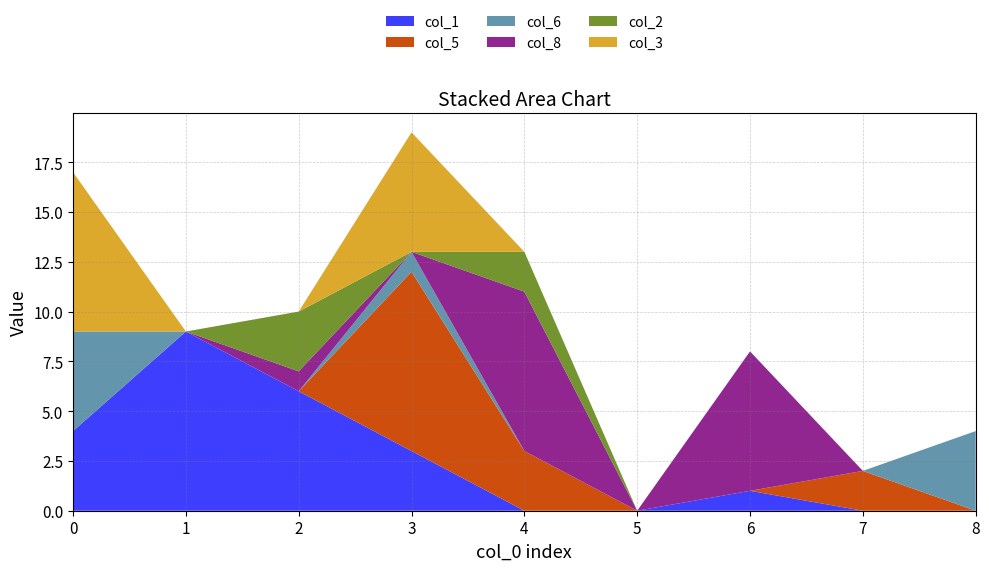

Reading left to right, what are all the values shown in this chart?

col_1: 0=4	1=9	2=6	3=3	4=0	5=0	6=1	7=0	8=0
col_5: 0=0	1=0	2=0	3=9	4=3	5=0	6=0	7=2	8=0
col_6: 0=5	1=0	2=0	3=1	4=0	5=0	6=0	7=0	8=4
col_8: 0=0	1=0	2=1	3=0	4=8	5=0	6=7	7=0	8=0
col_2: 0=0	1=0	2=3	3=0	4=2	5=0	6=0	7=0	8=0
col_3: 0=8	1=0	2=0	3=6	4=0	5=0	6=0	7=0	8=0